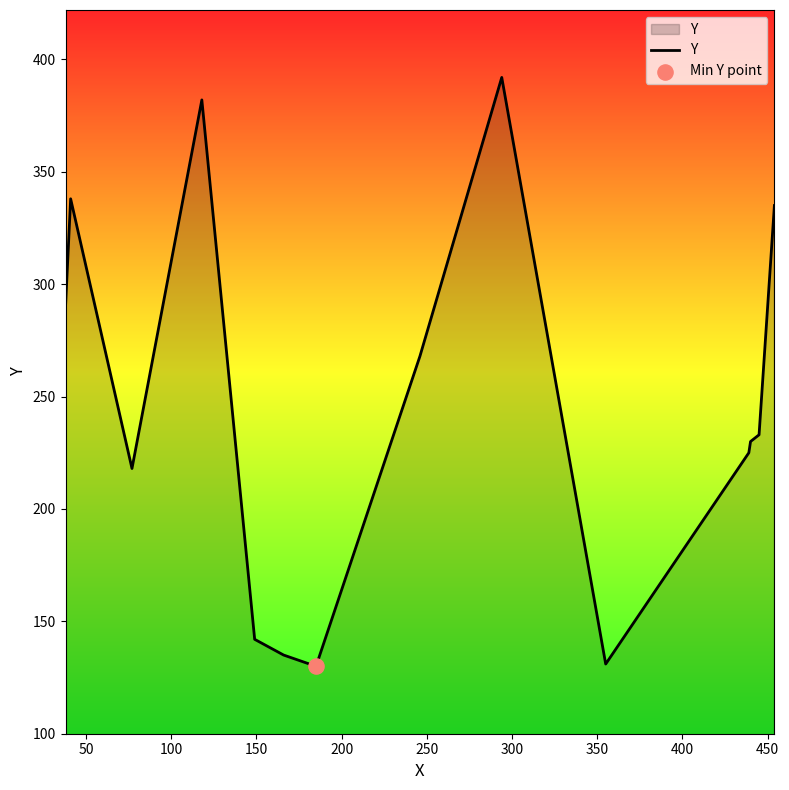

What is the minimum value shown in the chart?

130